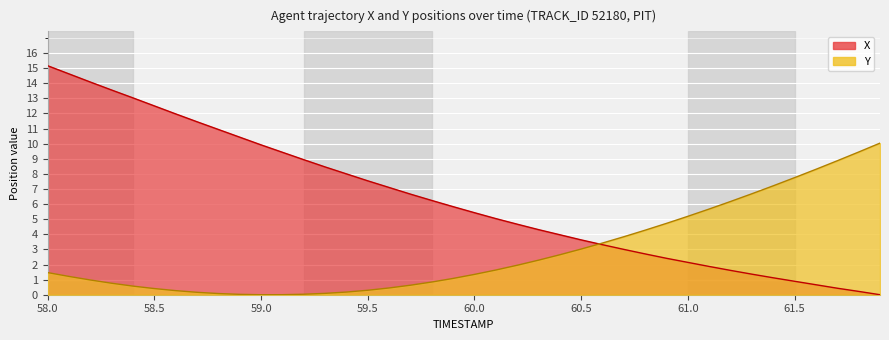

How many data points in Y are less than 1?

17